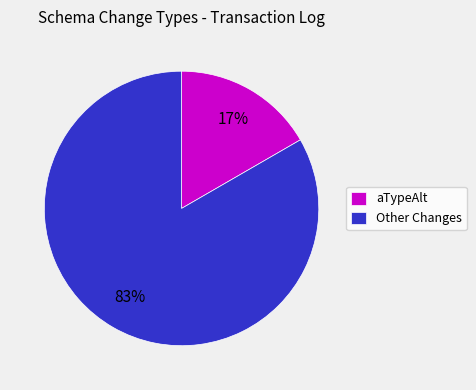

Rank the categories by value from highest to lowest.

Other Changes, aTypeAlt